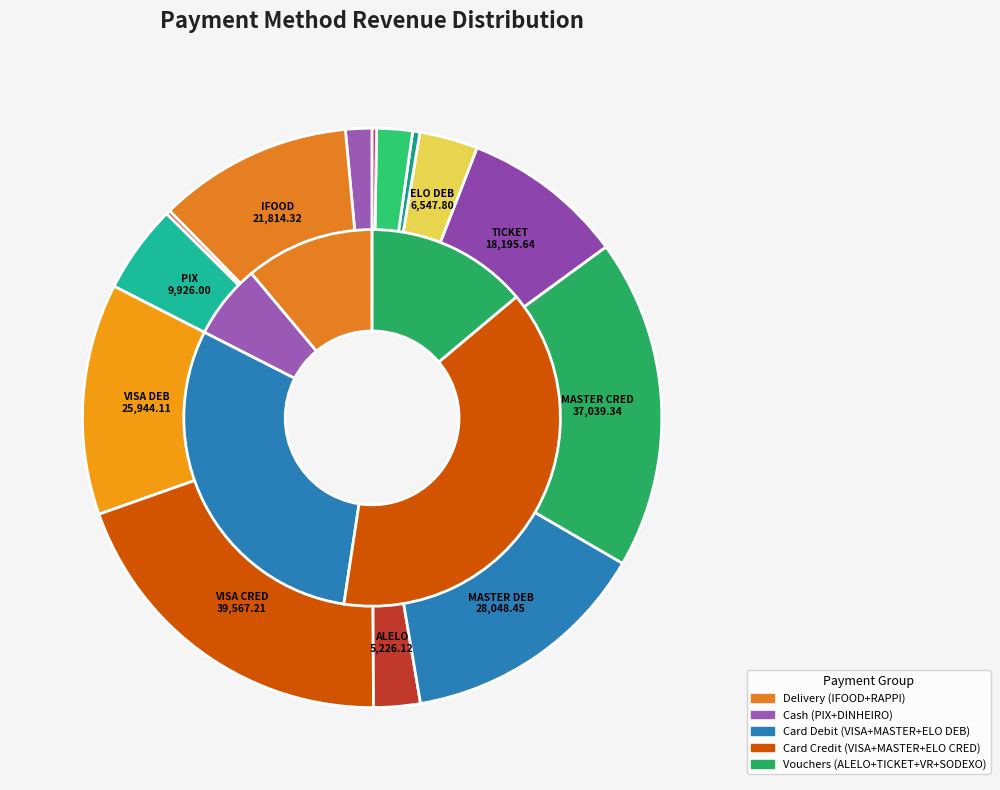

Count the number of slices in the pie.

14